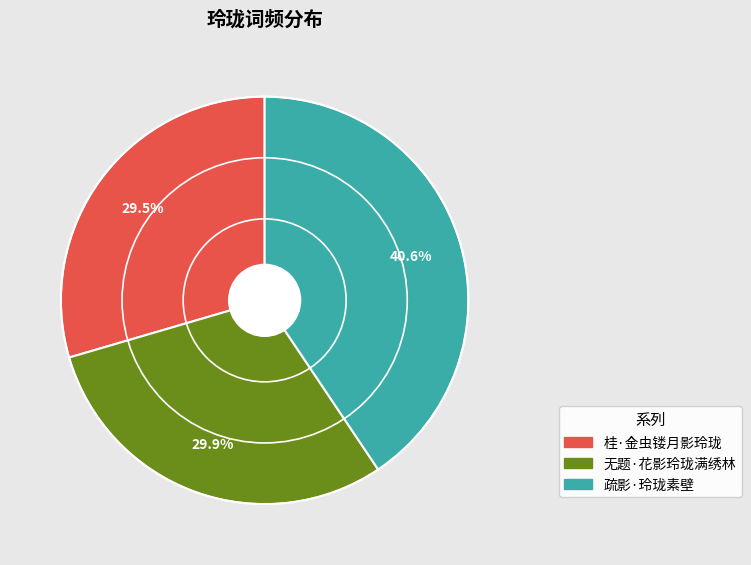

Approximately how many times larger is the value at 无题·花影玲珑满绣林 compared to 疏影·玲珑素壁?

0.7